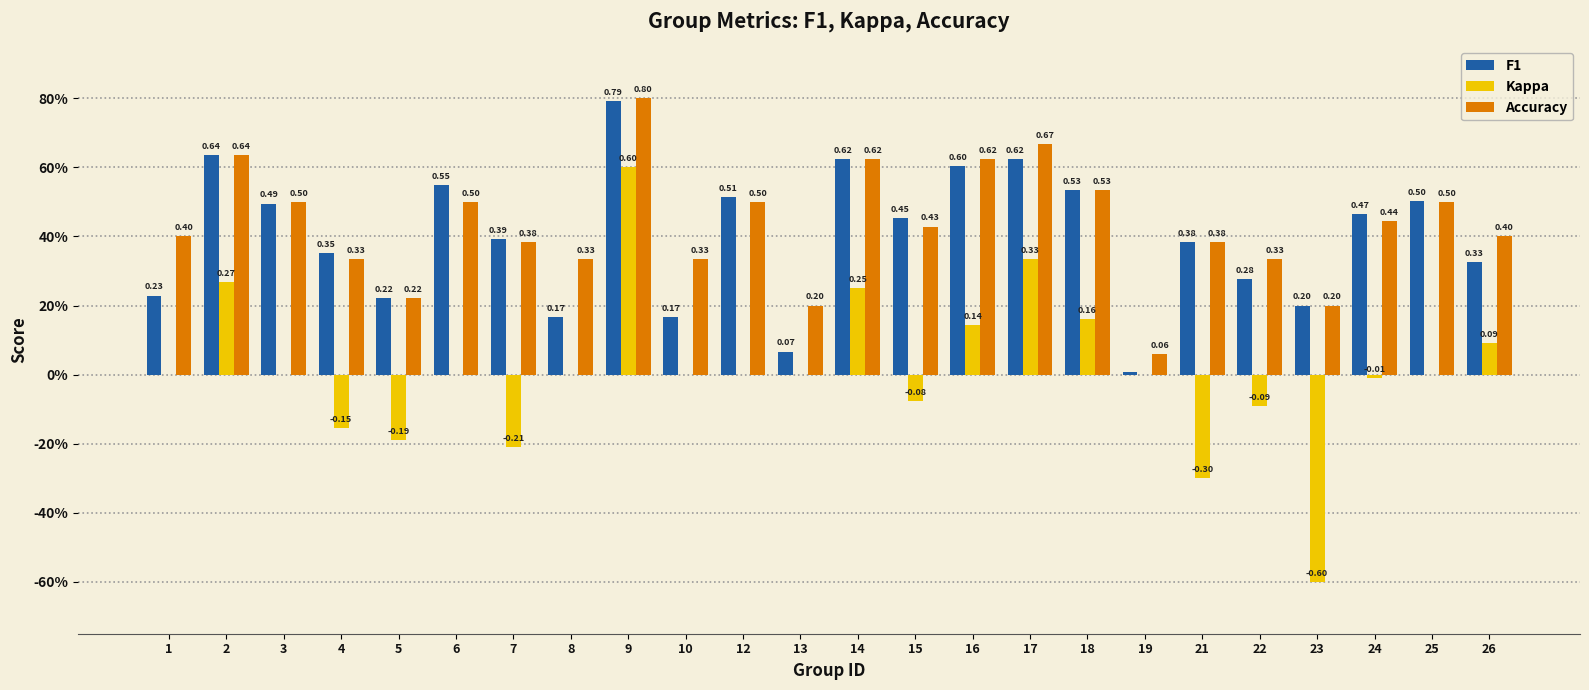

True or false: accuracy has a value of 0.7 at 17.

True